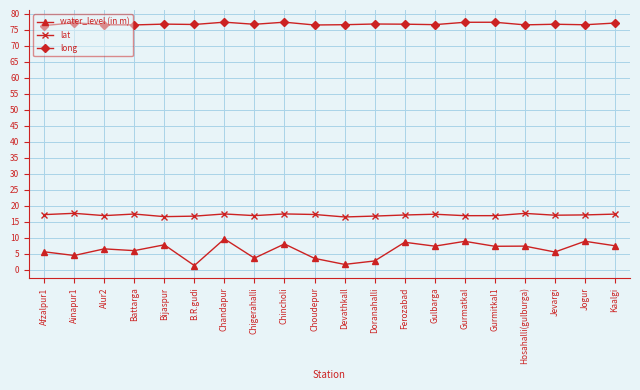

In water_level (in m), how many points are higher than both neighbors (excluding endpoints)?

8